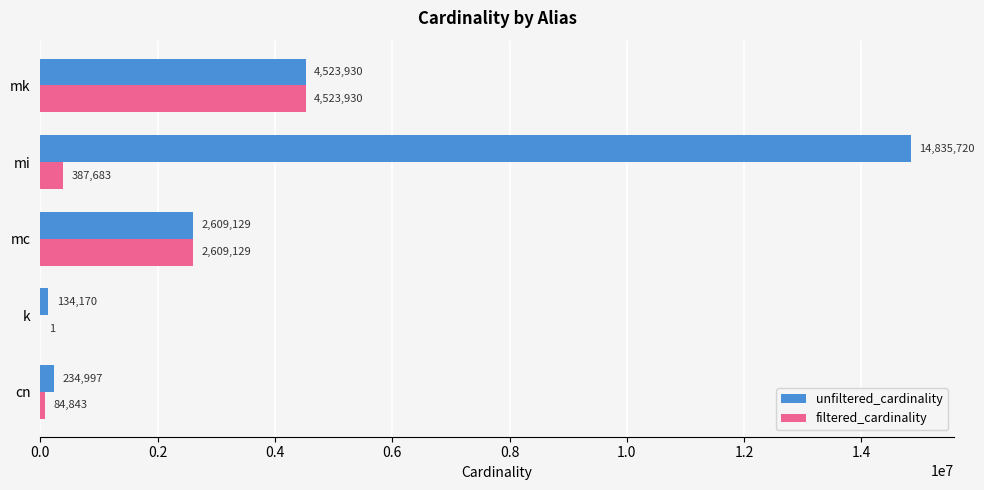

Which category has the highest value in the filtered_cardinality series?

mk